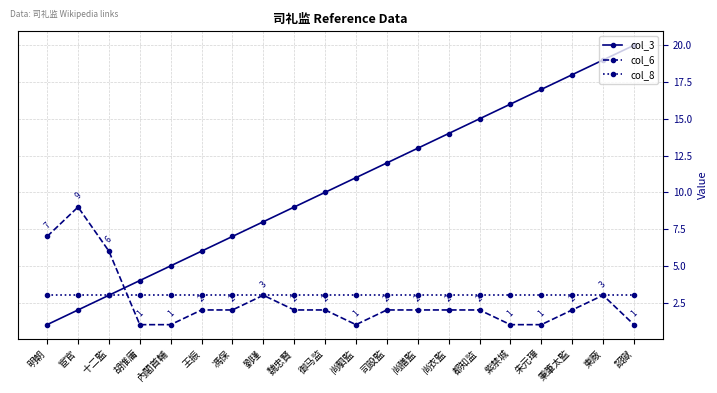

What is the difference between the highest and lowest values at 尚駟監?

10